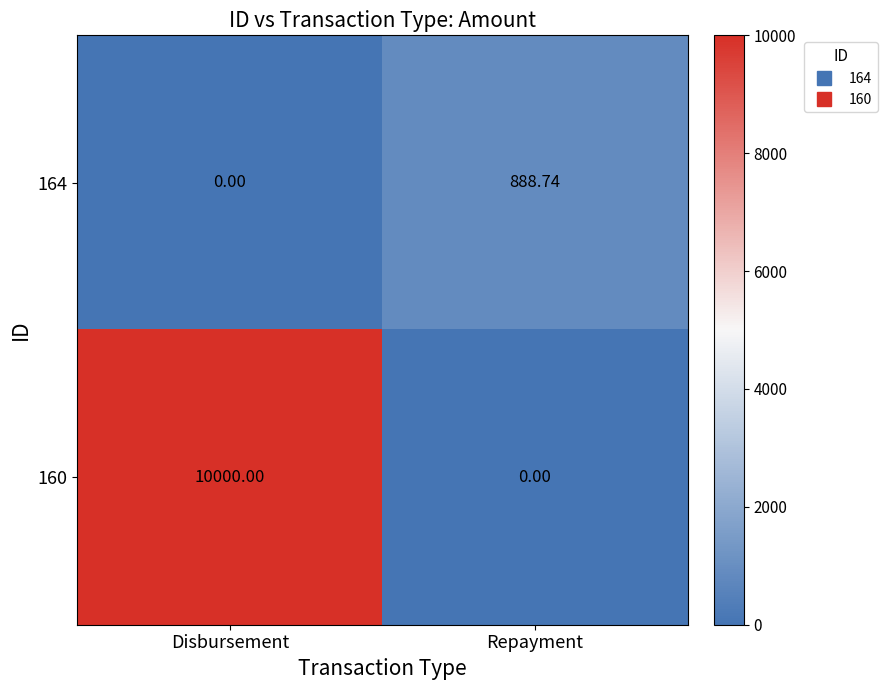

Rank the series by their maximum value, from highest to lowest.

160, 164